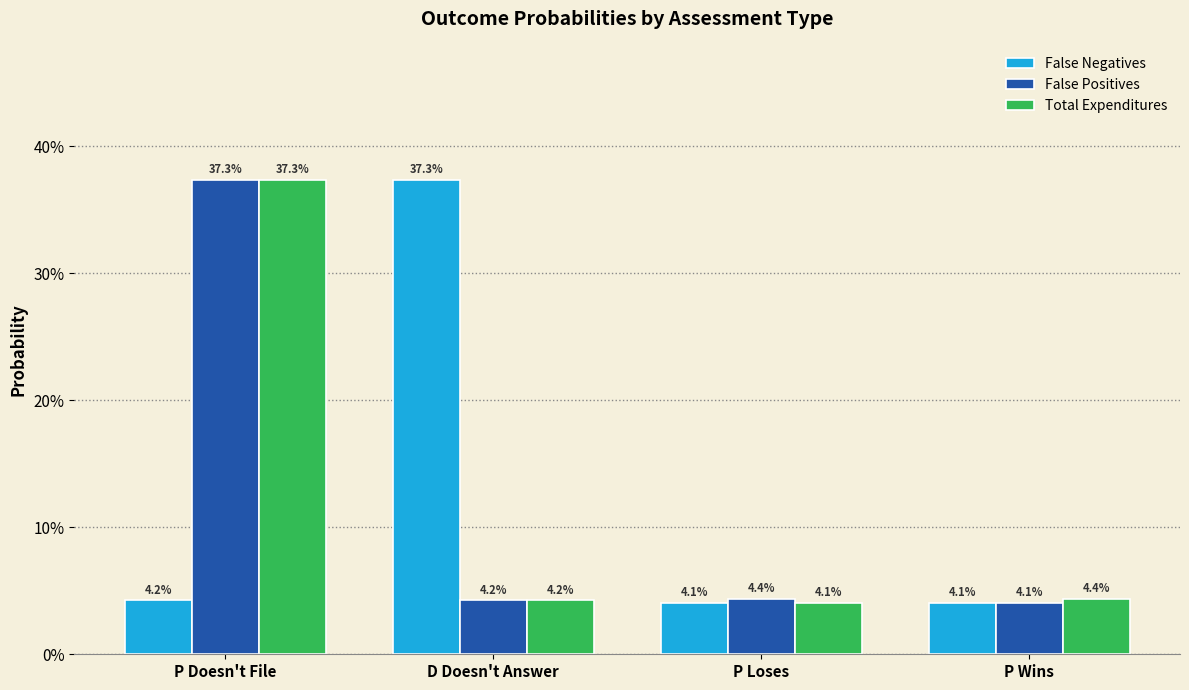

What is the sum of all False Positives values?

0.5